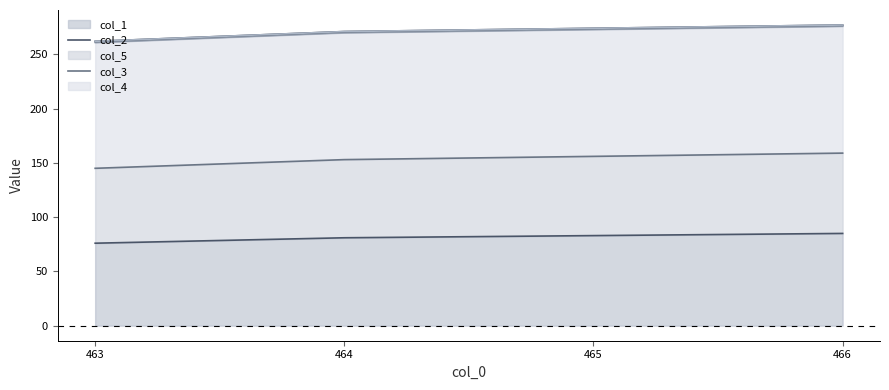

True or false: col_2 line and col_1 line intersect in this chart.

False